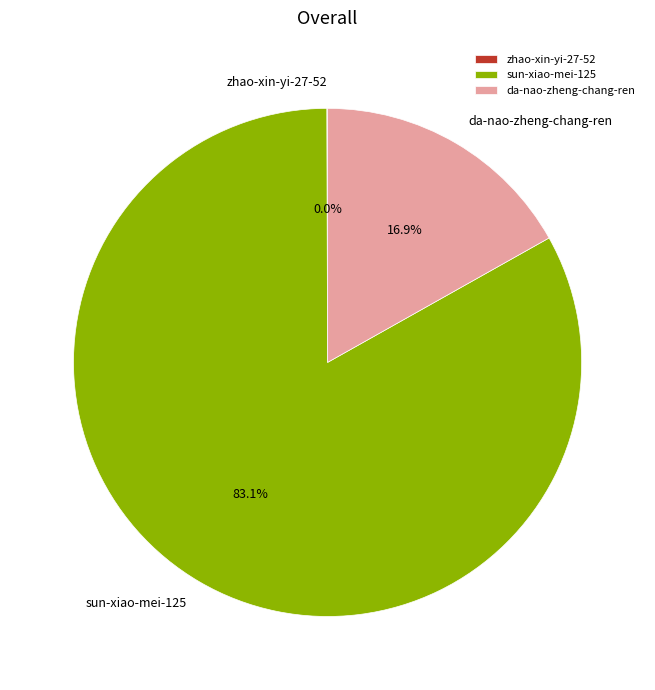

What is the majority slice?

sun-xiao-mei-125